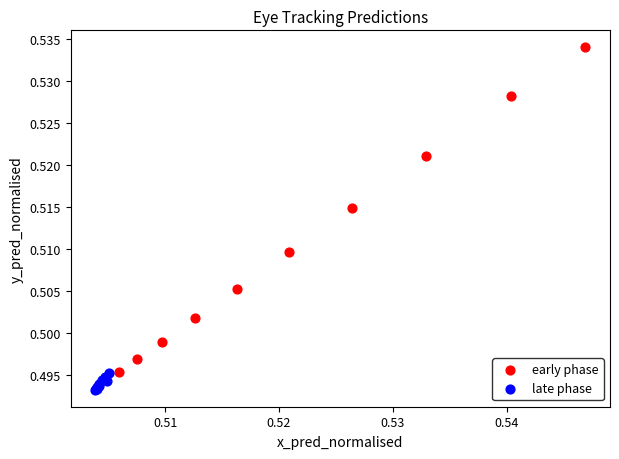

Which series contains the lowest Y value?

late phase